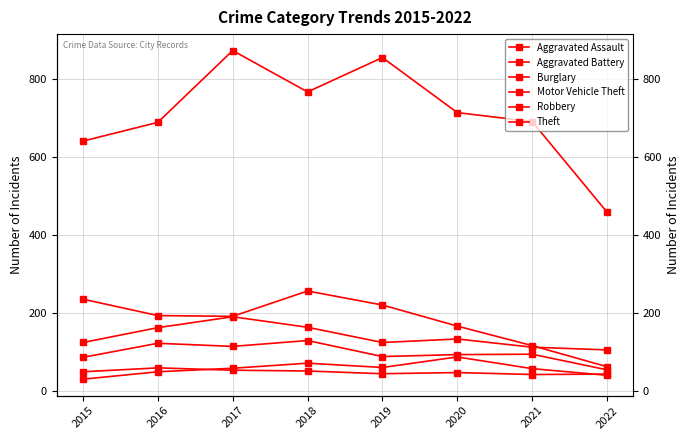

True or false: Robbery and Aggravated Assault intersect in this chart.

False